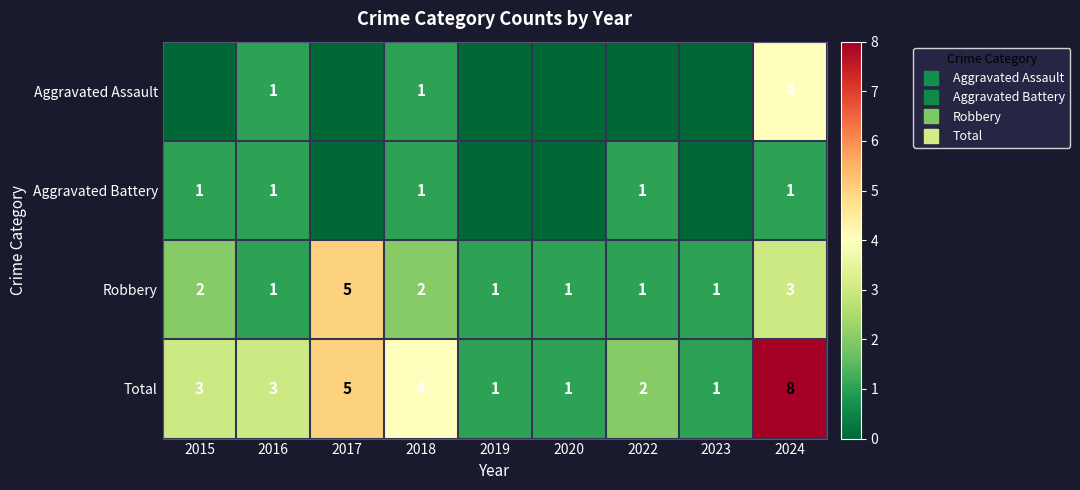

Which category has the highest value in the Robbery series?

2017